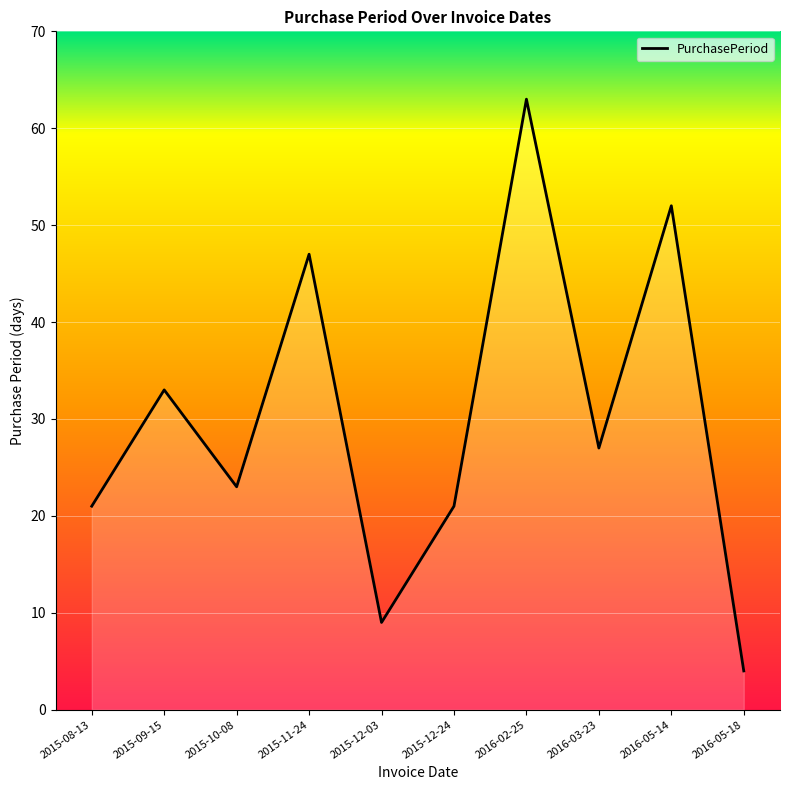

How many interior local peaks (higher than both neighbors) does the data have?

4